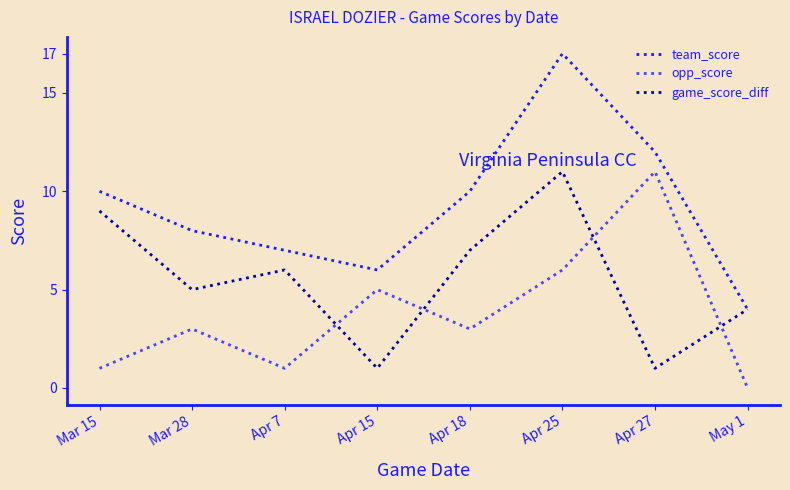

Reading right to left, extract all data points from this chart.

team_score: 4	12	17	10	6	7	8	10
opp_score: 0	11	6	3	5	1	3	1
game_score_diff: 4	1	11	7	1	6	5	9